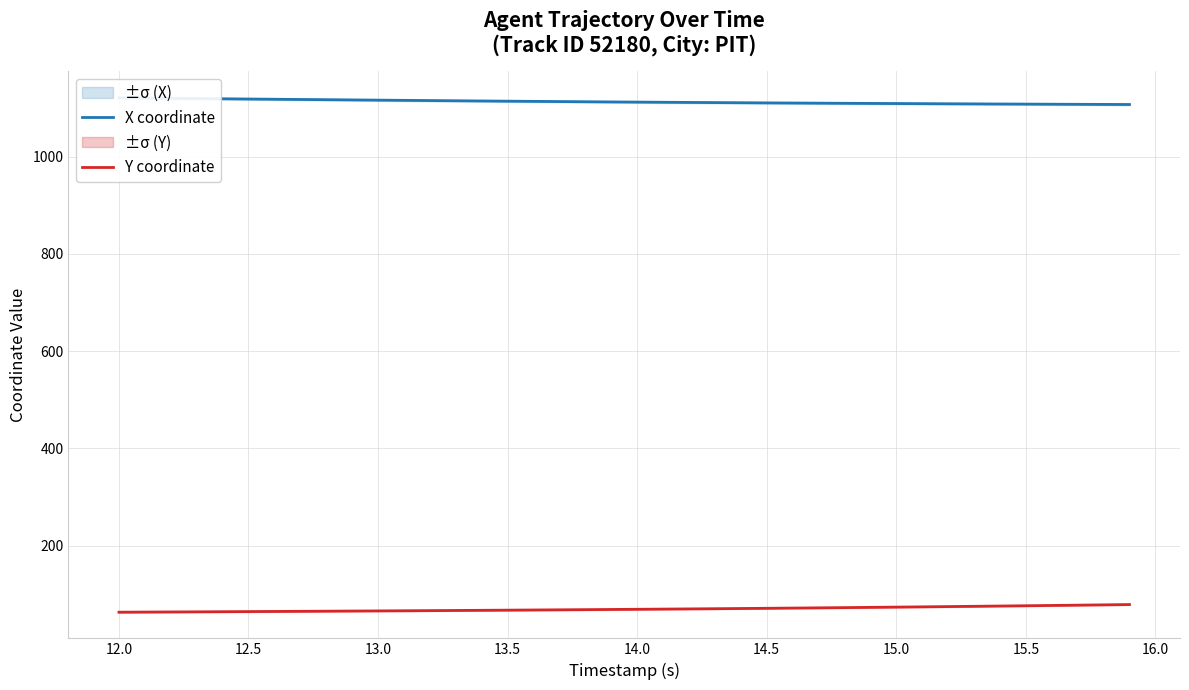

Which series has the widest spread of values?

Y coordinate